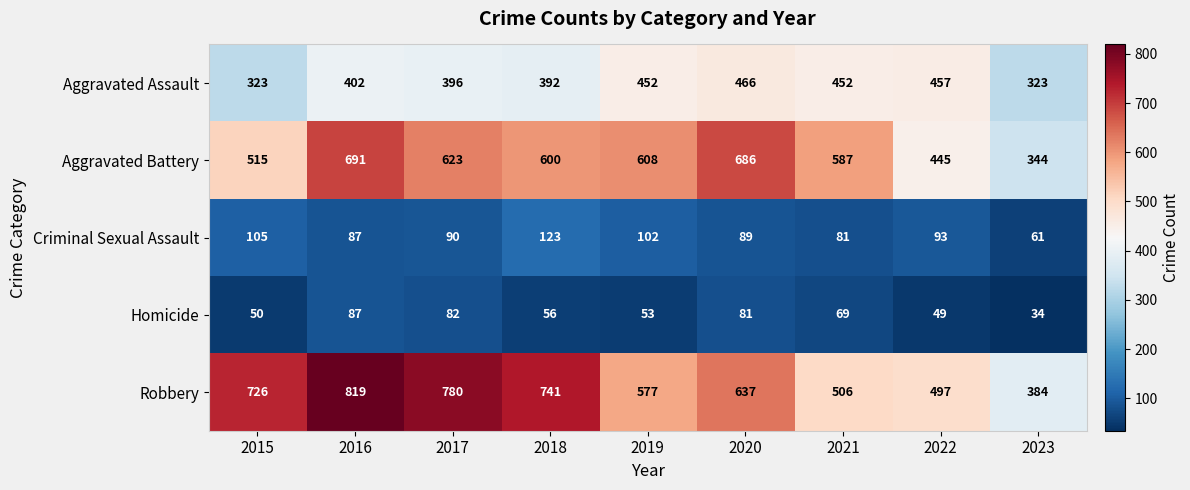

At 2023, list the series in order from largest to smallest.

Robbery, Aggravated Battery, Aggravated Assault, Criminal Sexual Assault, Homicide